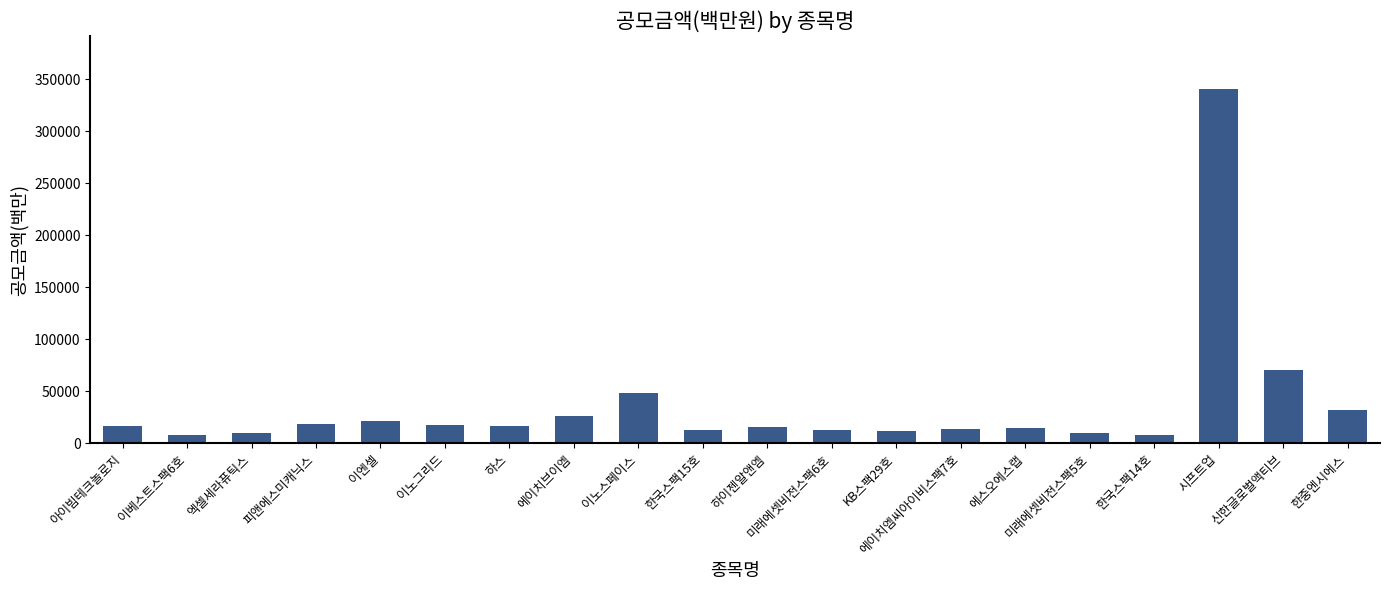

What is the minimum value shown in the chart?

8000